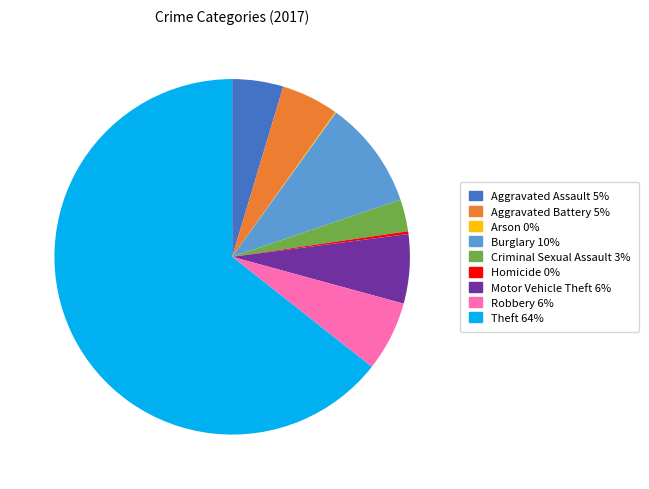

What is the ratio of the value at Criminal Sexual Assault to the value at Aggravated Battery?

0.6